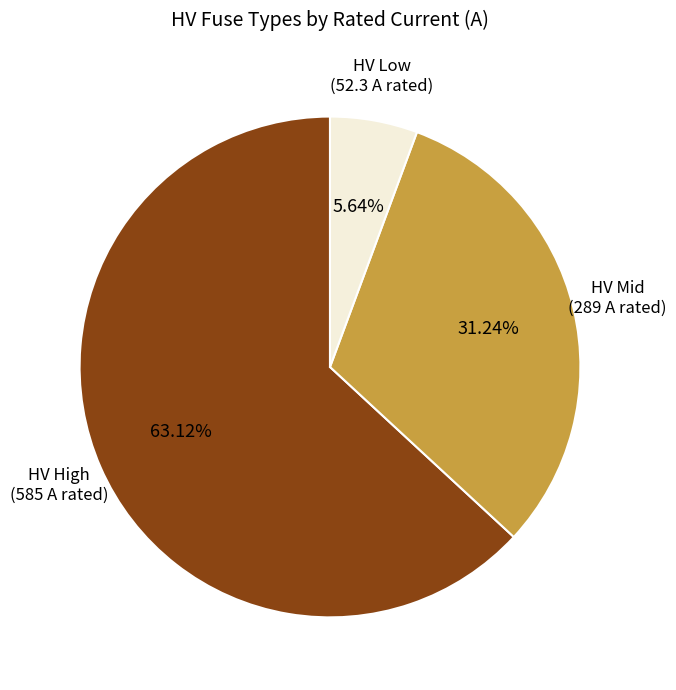

Does any single category account for the majority?

Yes